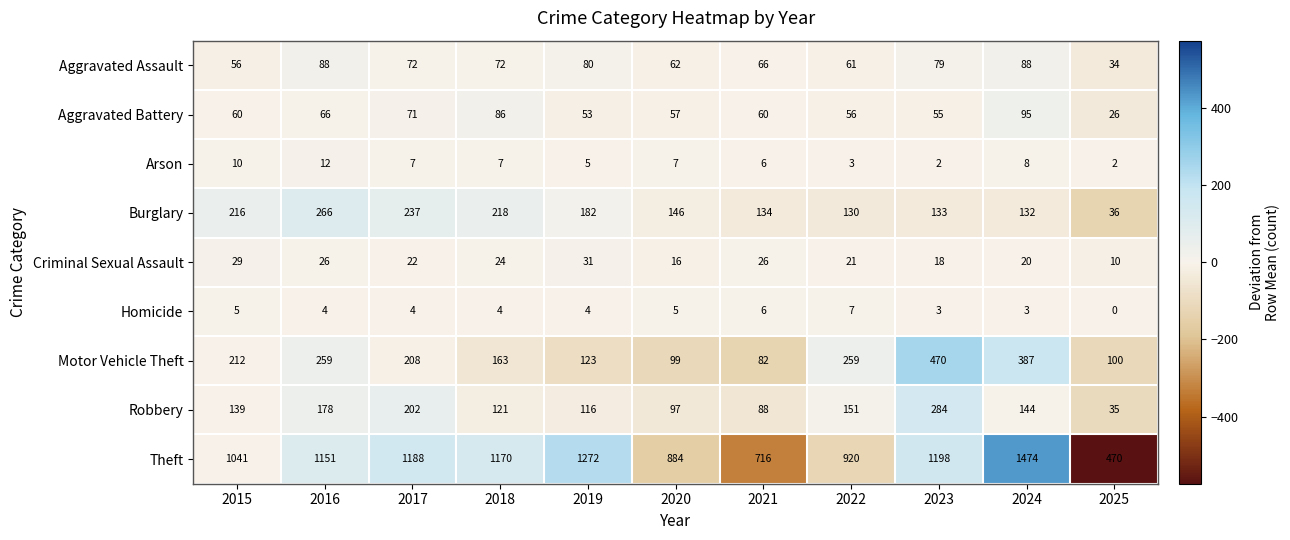

Which category has the highest value across all series?

2024